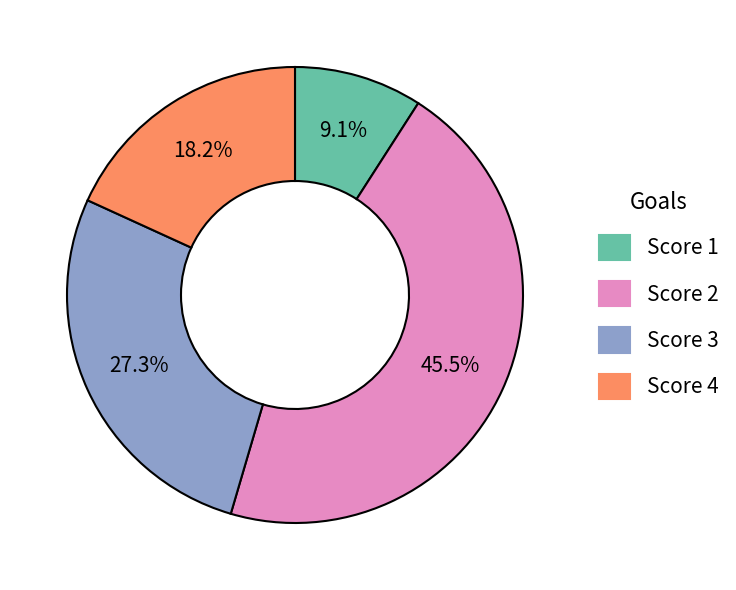

To the nearest percent, what is the average slice percentage?

25%